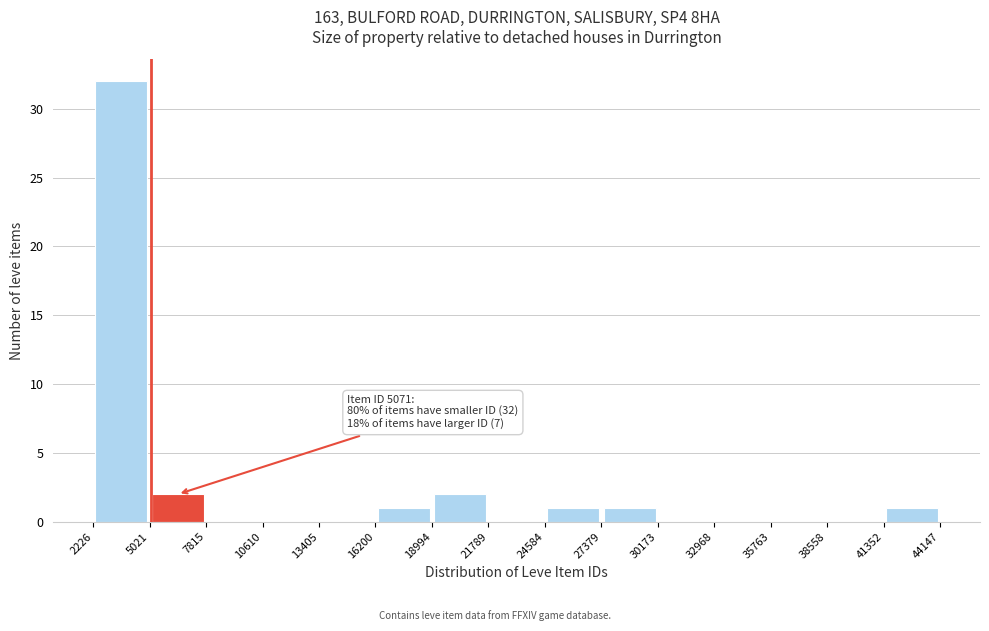

Which range on the x-axis has the tallest bar?

2226 to 5021